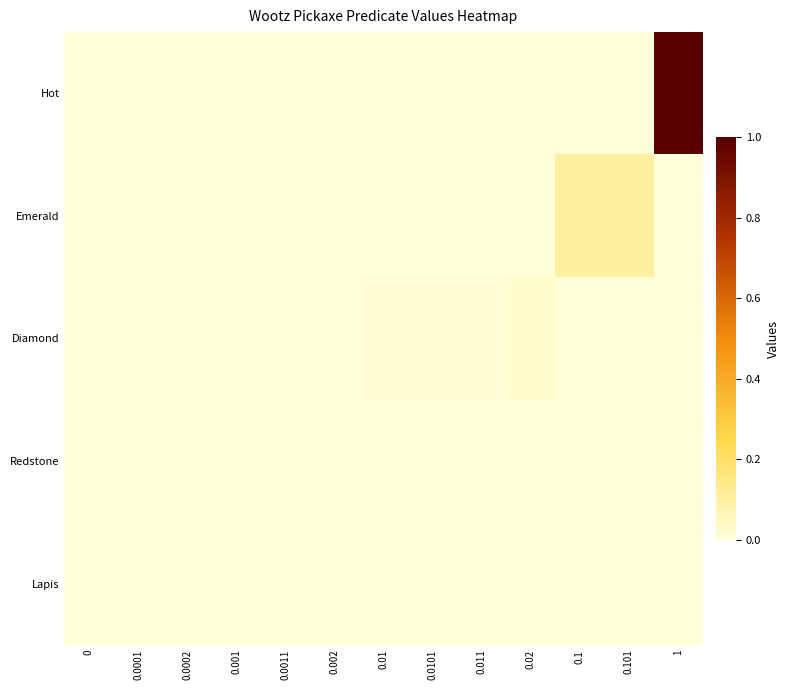

What is the maximum value shown in the chart?

1.0